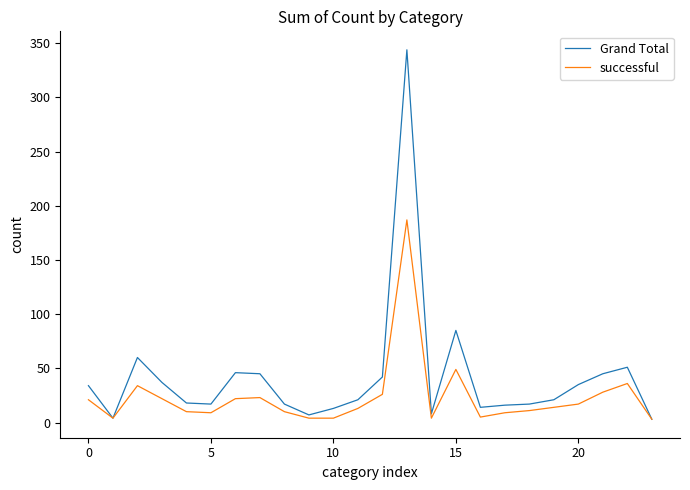

What is the highest value of the Grand Total series?

344